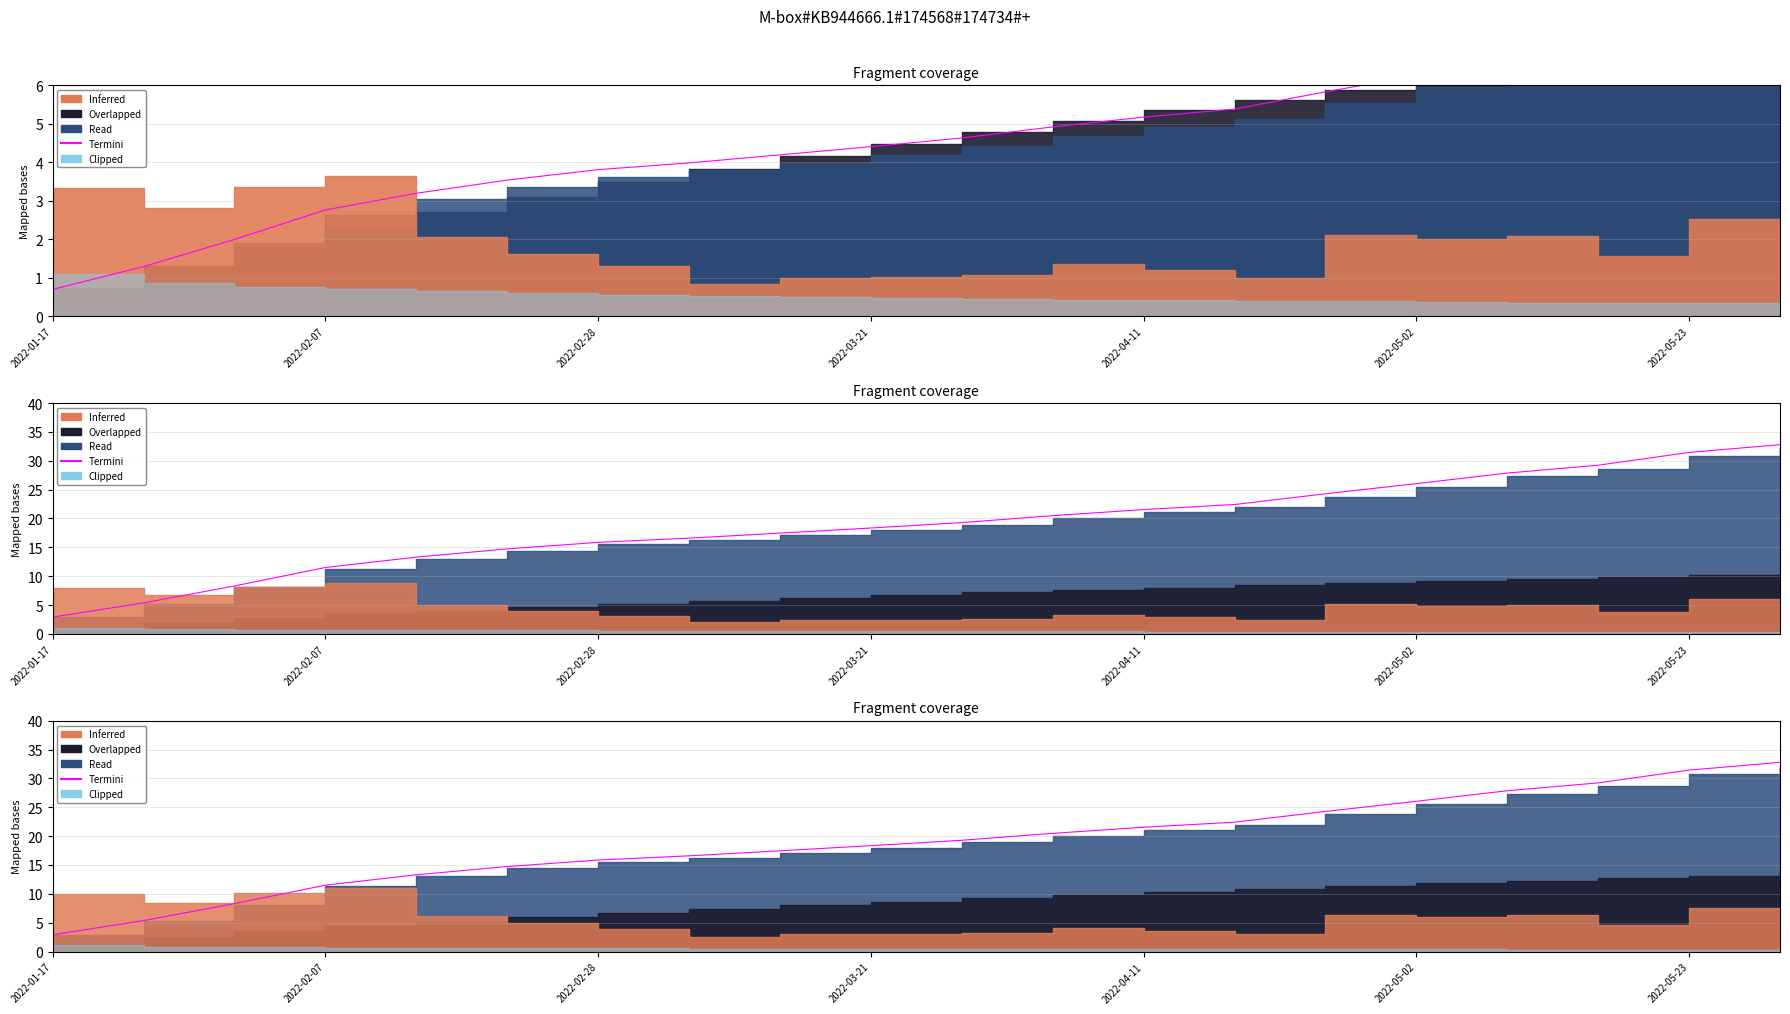

What is the ratio of the value at 18 to the value at 13?

1.4